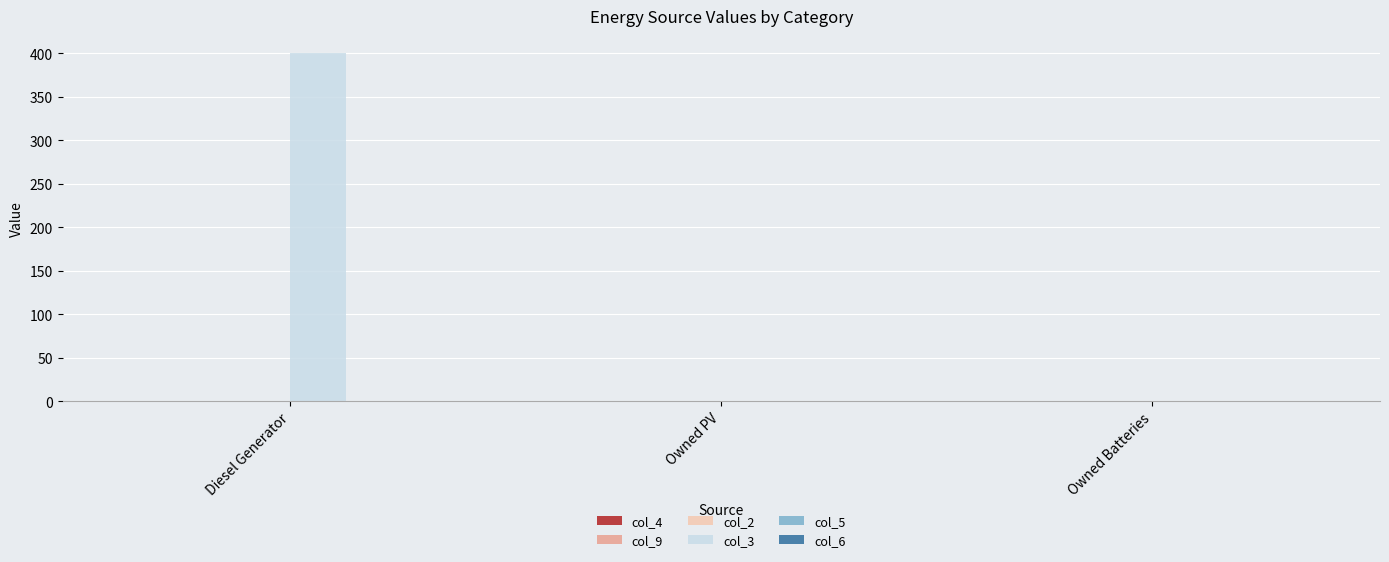

What is the change in value from Diesel Generator to Owned PV?

-400